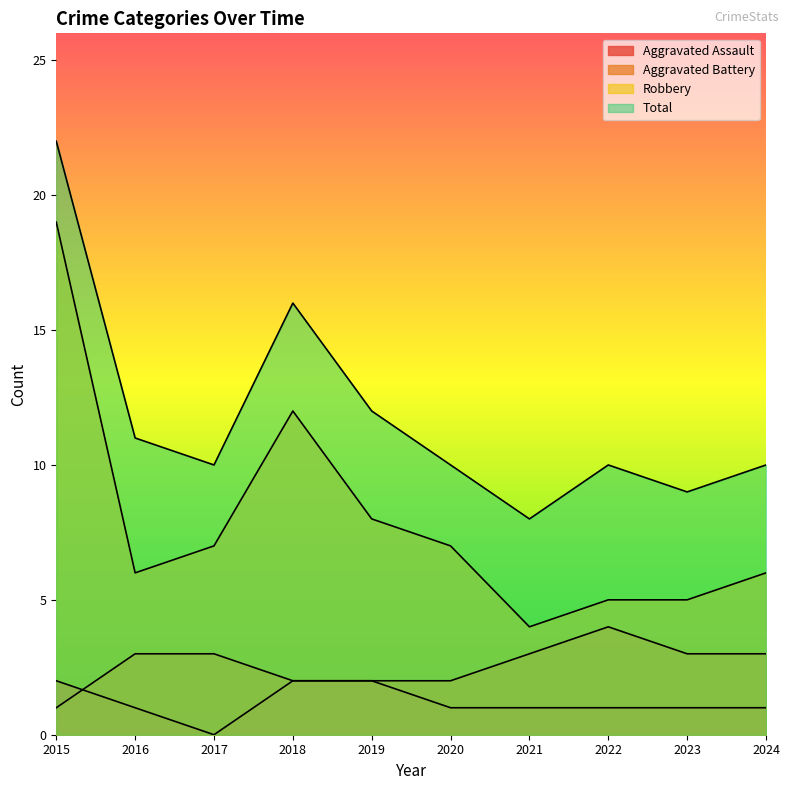

Count the number of data series in this chart.

4